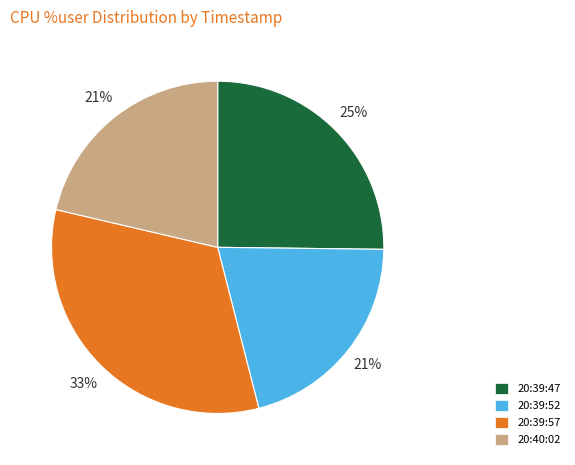

What is the largest slice in the pie chart?

20:39:57